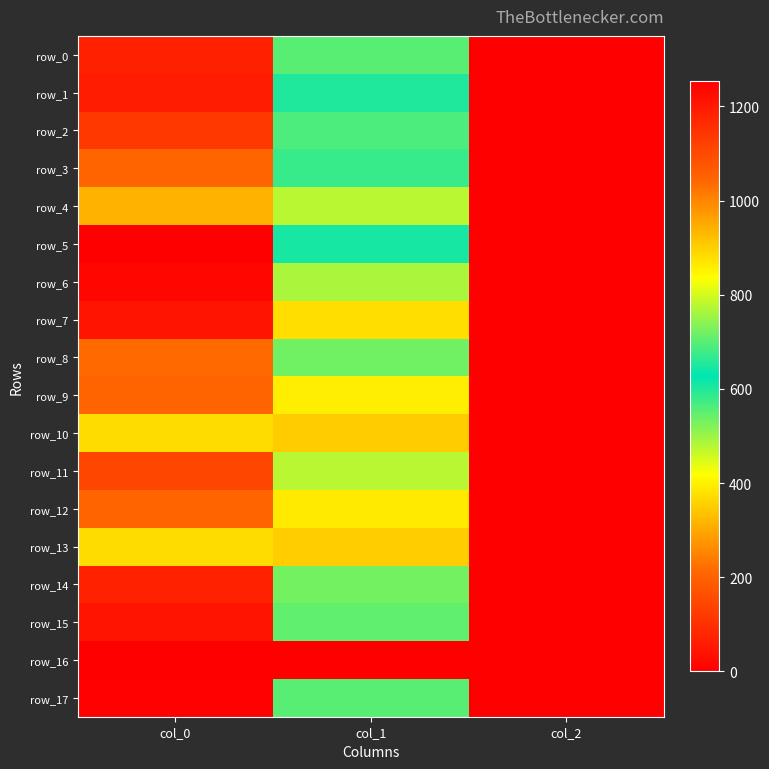

Which category has the lowest value in the row_0 series?

col_2